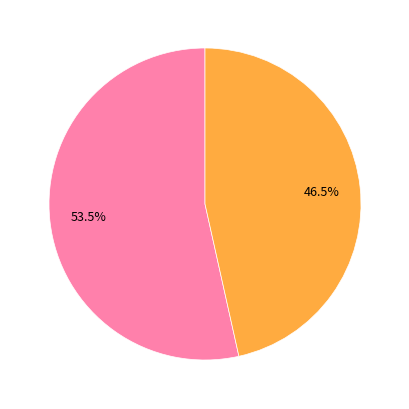

Does any single category account for the majority?

Yes